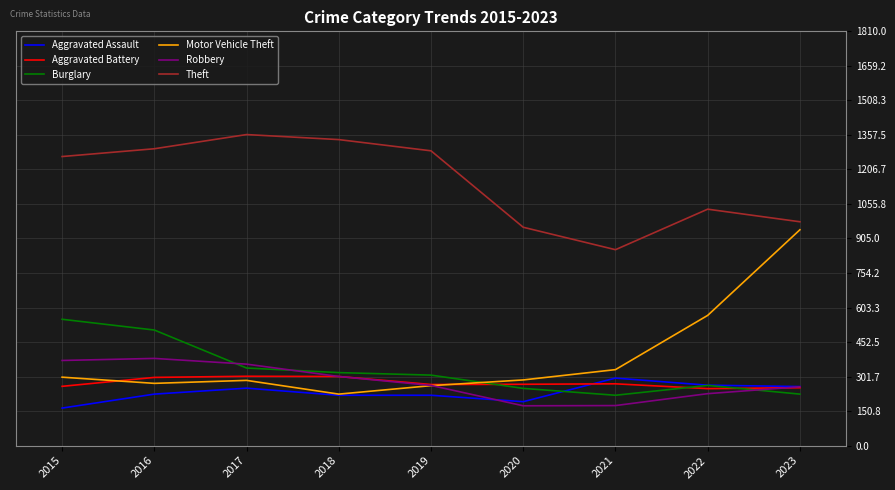

What is the lowest value of the Robbery series?

174